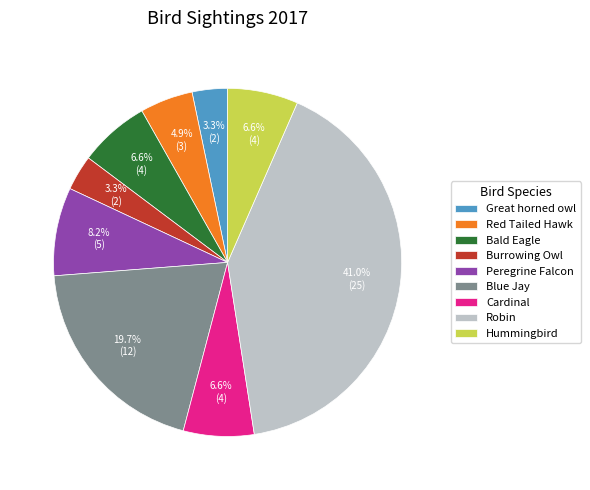

What percentage is the Bald Eagle slice, to the nearest percent?

7%